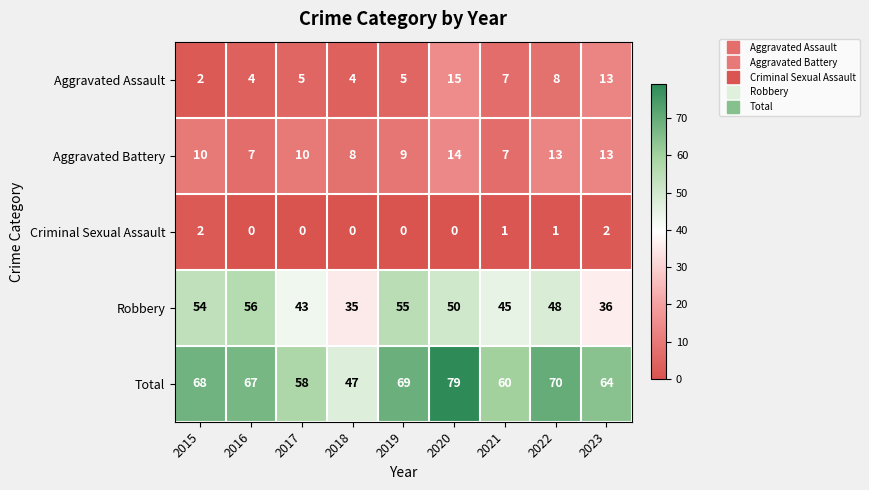

Which series changed the most between 2022 and 2023?

Robbery